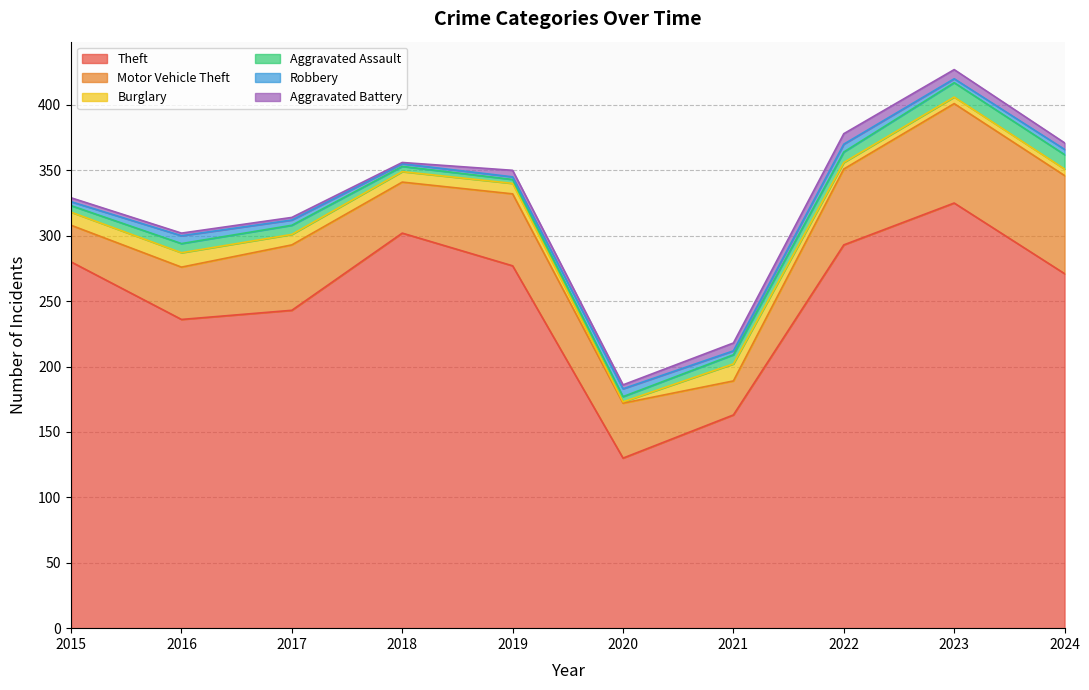

Where does the Aggravated Battery series first go above 5?

2021